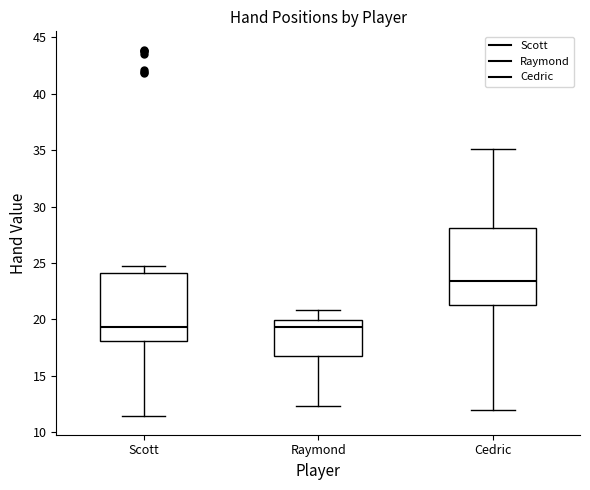

Which box is the tallest, from its lower edge to its upper edge?

Cedric